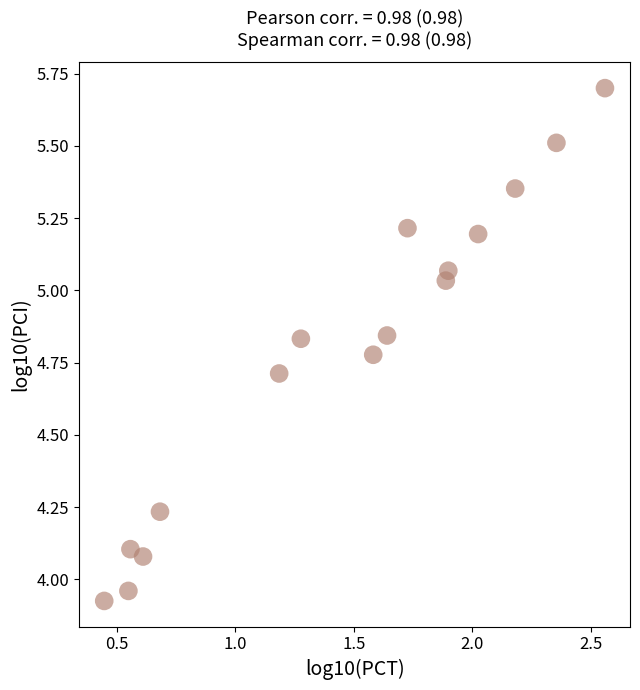

What is the range of X values (max minus min)?

2.1